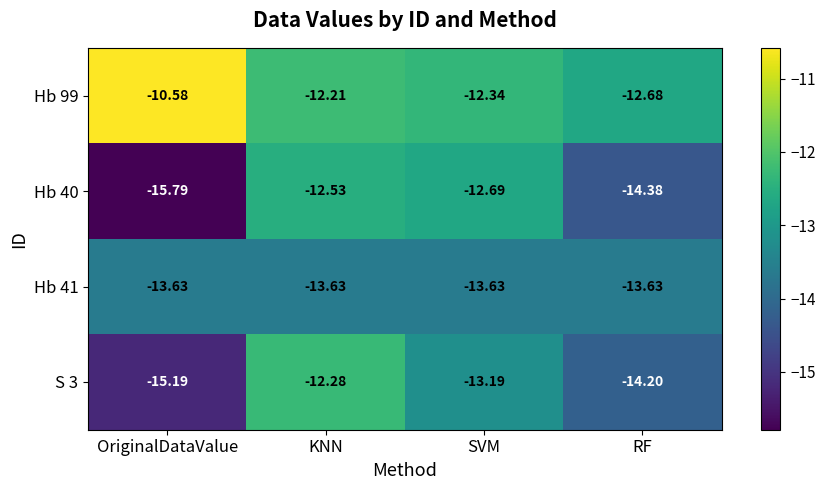

Which category has the highest value across all series?

OriginalDataValue